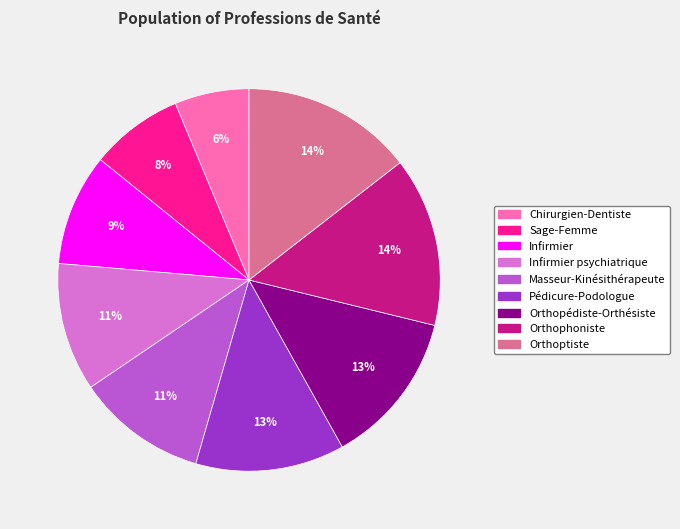

To the nearest percent, what is the difference between the largest and smallest slice percentages?

8%